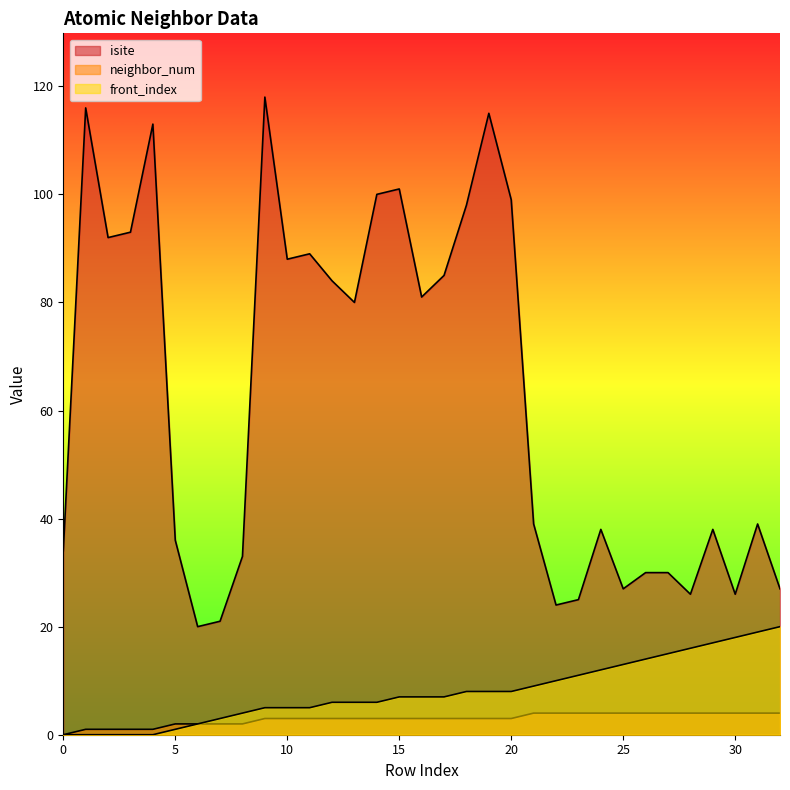

What is the difference between the maximum and minimum values in the front_index series?

20